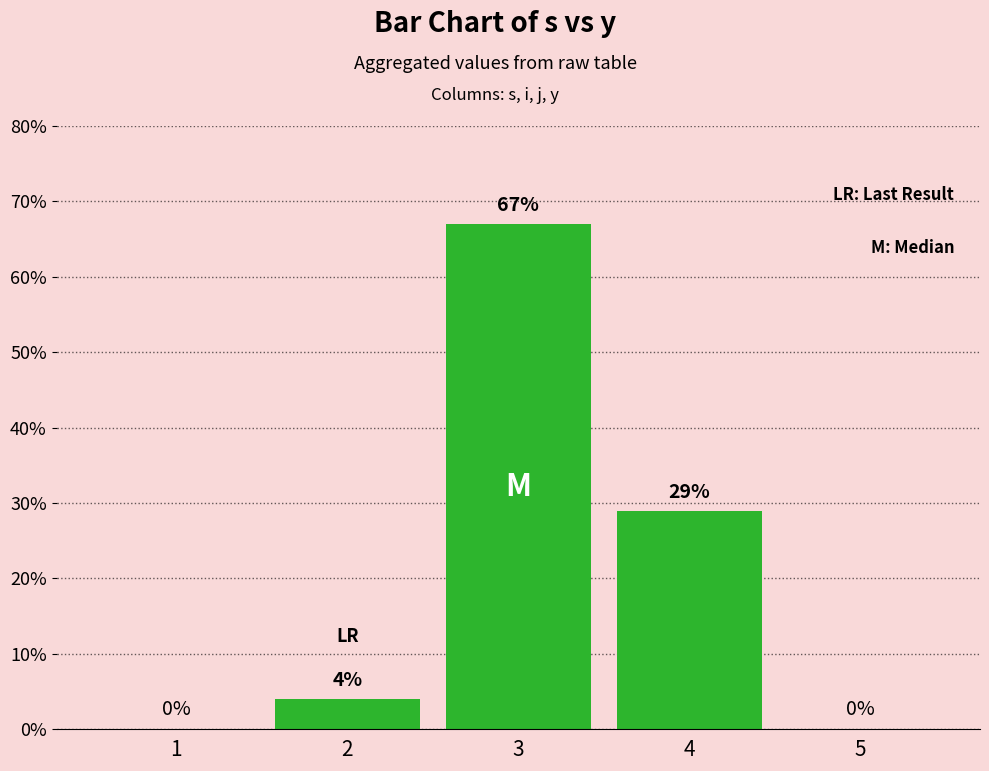

Reading left to right, list all the values displayed in this chart.

1=0	2=4	3=67	4=29	5=0